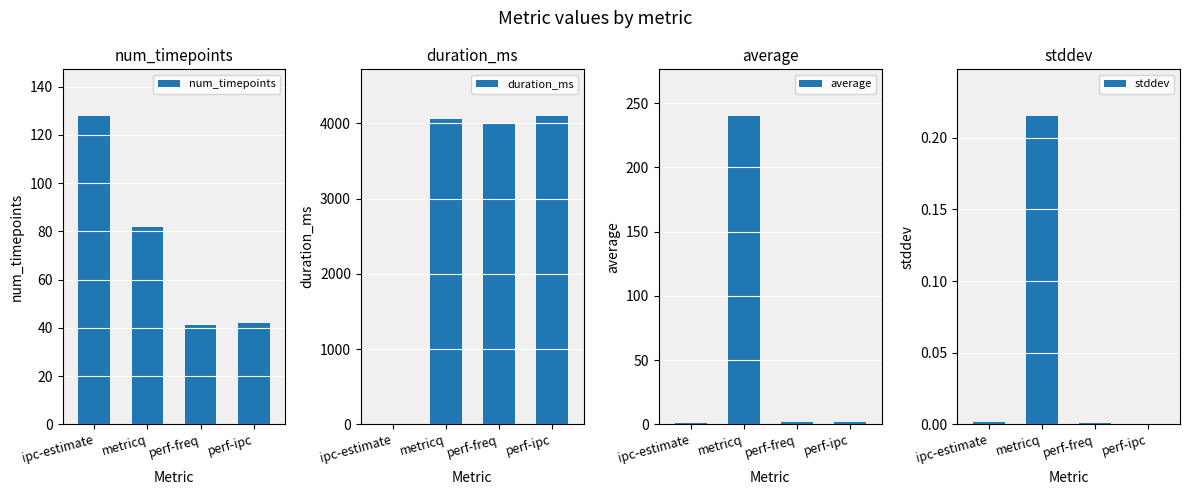

Which label corresponds to the smallest value in the chart?

ipc-estimate